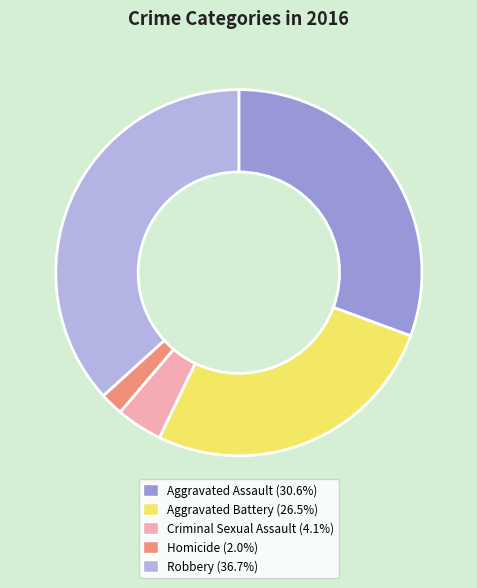

Rank the categories by value from highest to lowest.

Robbery, Aggravated Assault, Aggravated Battery, Criminal Sexual Assault, Homicide